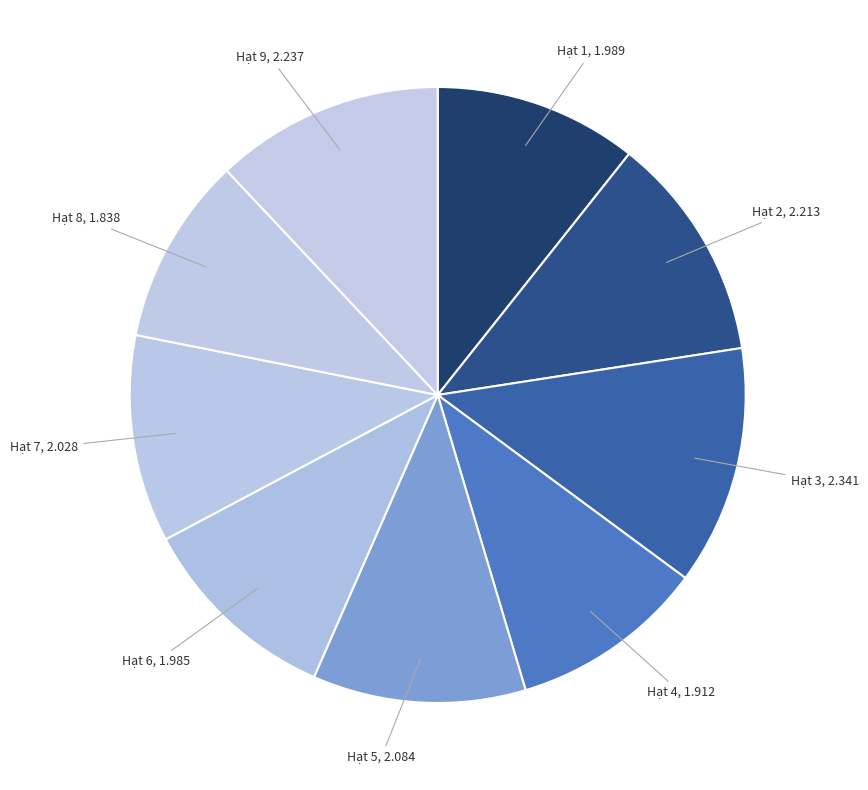

Which category has the biggest portion of the pie?

3